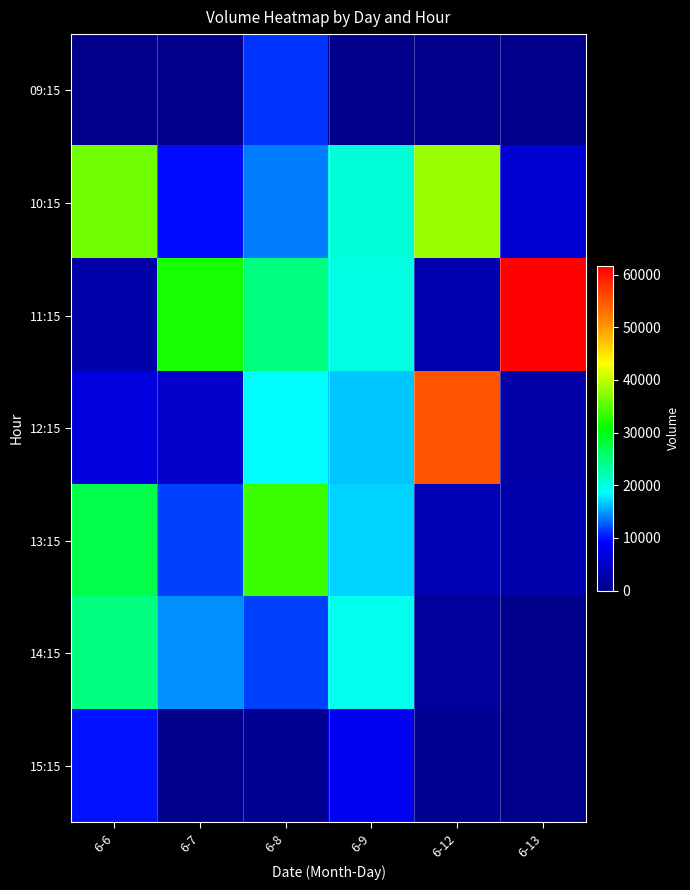

Reading left to right, transcribe all the data shown in this chart.

09:15: 6-6=0	6-7=0	6-8=11168	6-9=0	6-12=0	6-13=0
10:15: 6-6=36347	6-7=9776	6-8=13930	6-9=20321	6-12=38171	6-13=5736
11:15: 6-6=2531	6-7=32032	6-8=24705	6-9=19947	6-12=3111	6-13=61718
12:15: 6-6=6827	6-7=5084	6-8=18678	6-9=16435	6-12=55098	6-13=2373
13:15: 6-6=27453	6-7=11799	6-8=33555	6-9=16907	6-12=3468	6-13=2751
14:15: 6-6=24722	6-7=14526	6-8=11607	6-9=19303	6-12=1561	6-13=0
15:15: 6-6=10074	6-7=0	6-8=487	6-9=8280	6-12=550	6-13=0